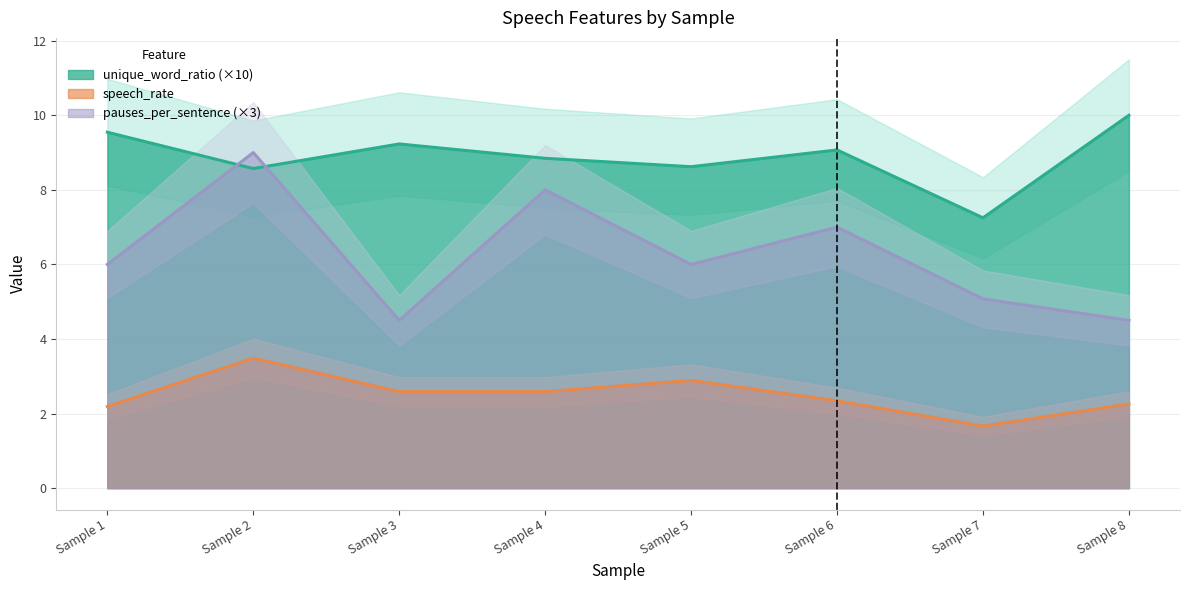

The unique_word_ratio series shows 9.1 at Sample 6. True or false?

True